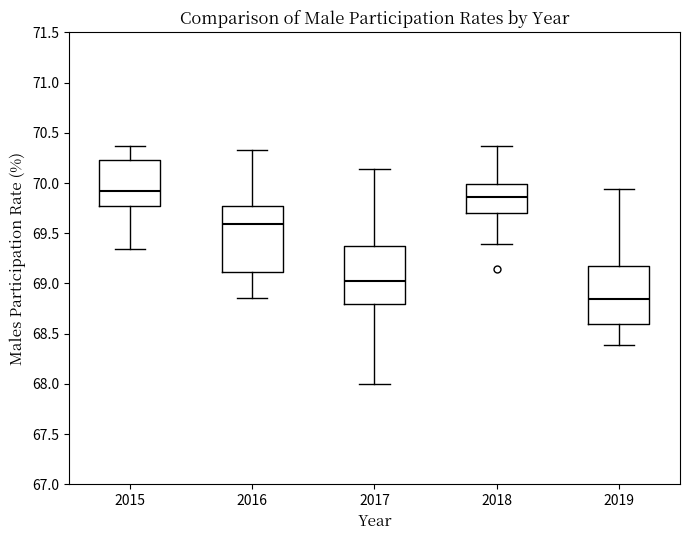

Which box is the tallest, from its lower edge to its upper edge?

2016